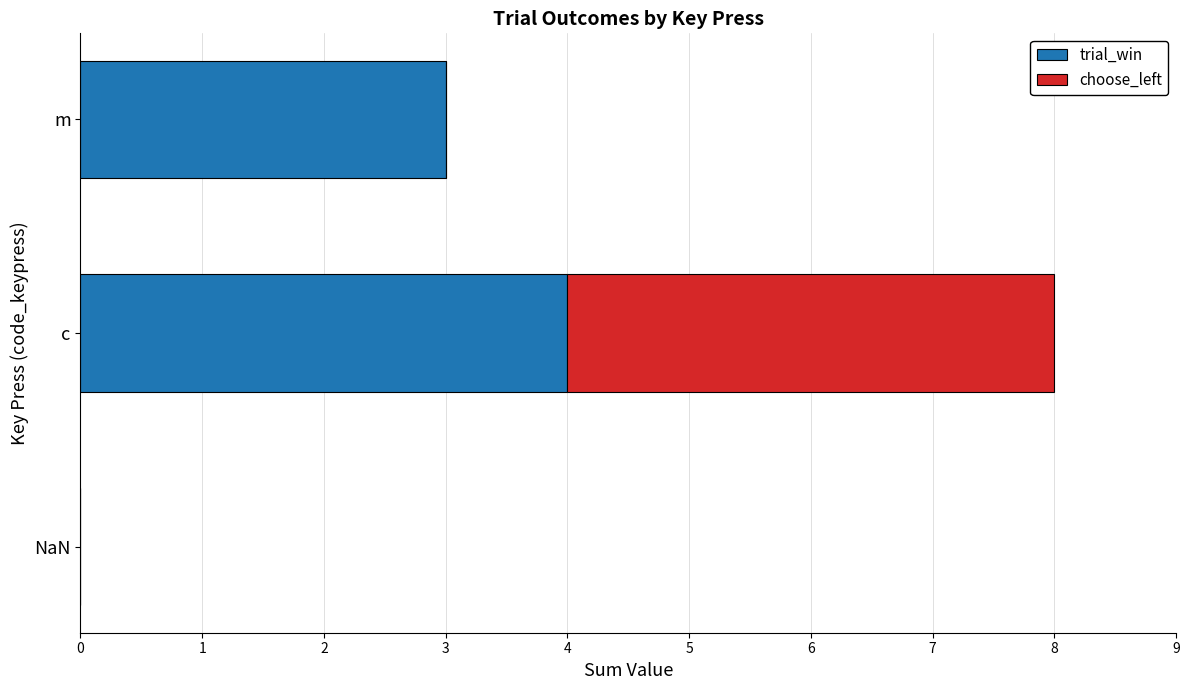

The value of trial_win at c is 2. True or false?

False